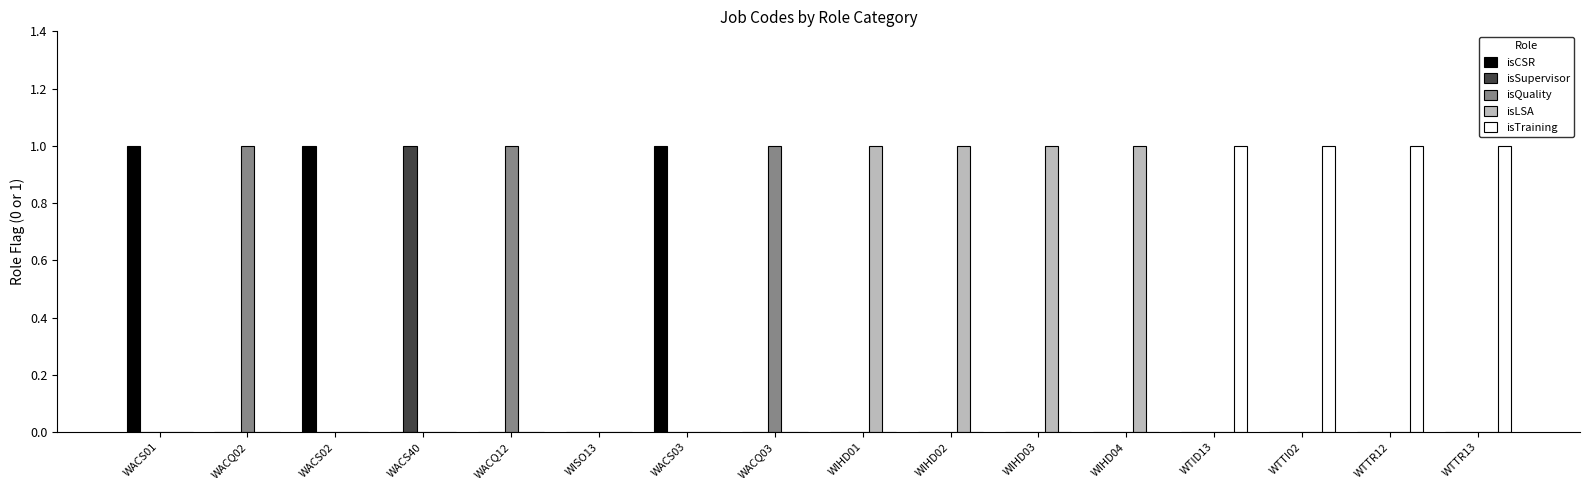

Is it true that isSupervisor equals 0 at WIHD03?

True